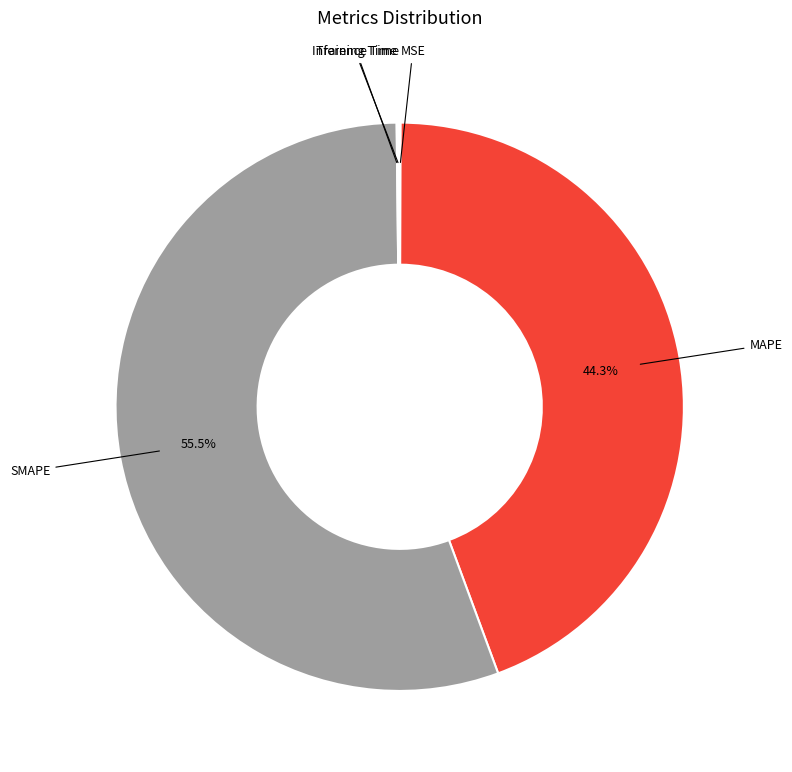

What is the majority slice?

SMAPE